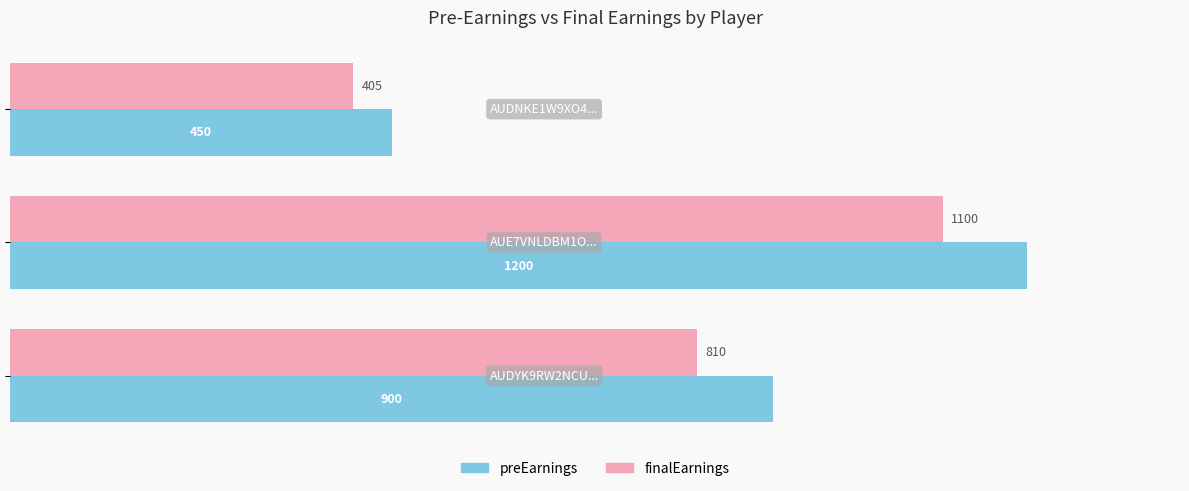

What is the greatest value displayed?

1200